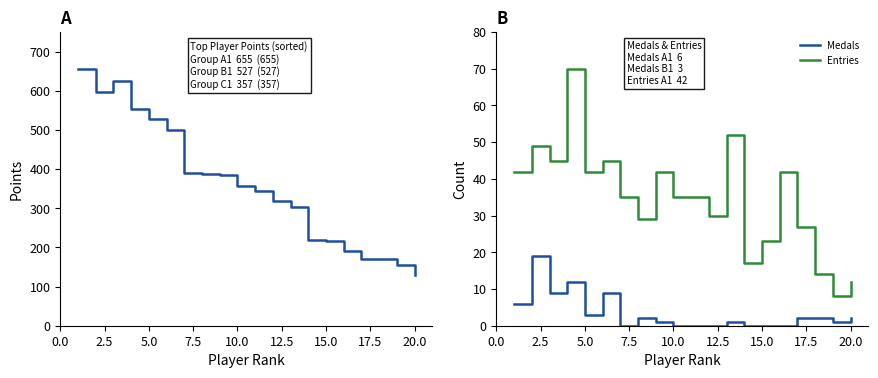

Reading right to left, list all the values displayed in this chart.

Points: 130	154	171	171	191	217	219	303	318	345	357	385	387	391	500	527	554	624	597	655
Medals: 2	1	2	2	0	0	0	1	0	0	0	1	2	0	9	3	12	9	19	6
Entries: 12	8	14	27	42	23	17	52	30	35	35	42	29	35	45	42	70	45	49	42